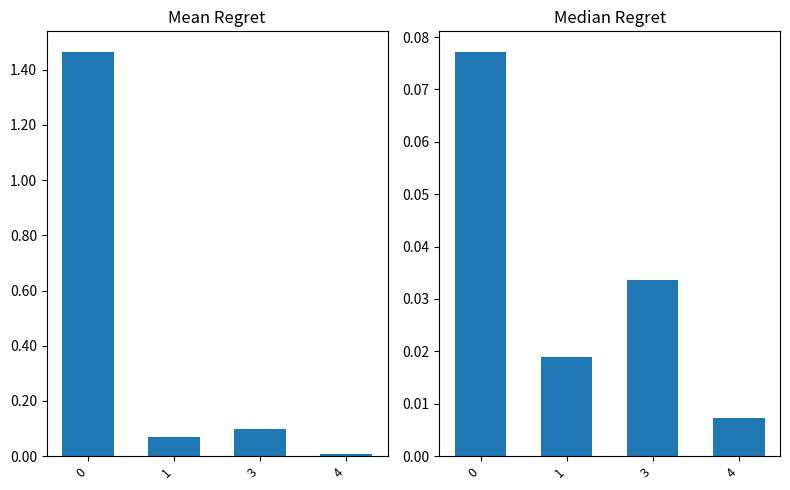

Between 1 and 3, which series saw the biggest shift?

mean